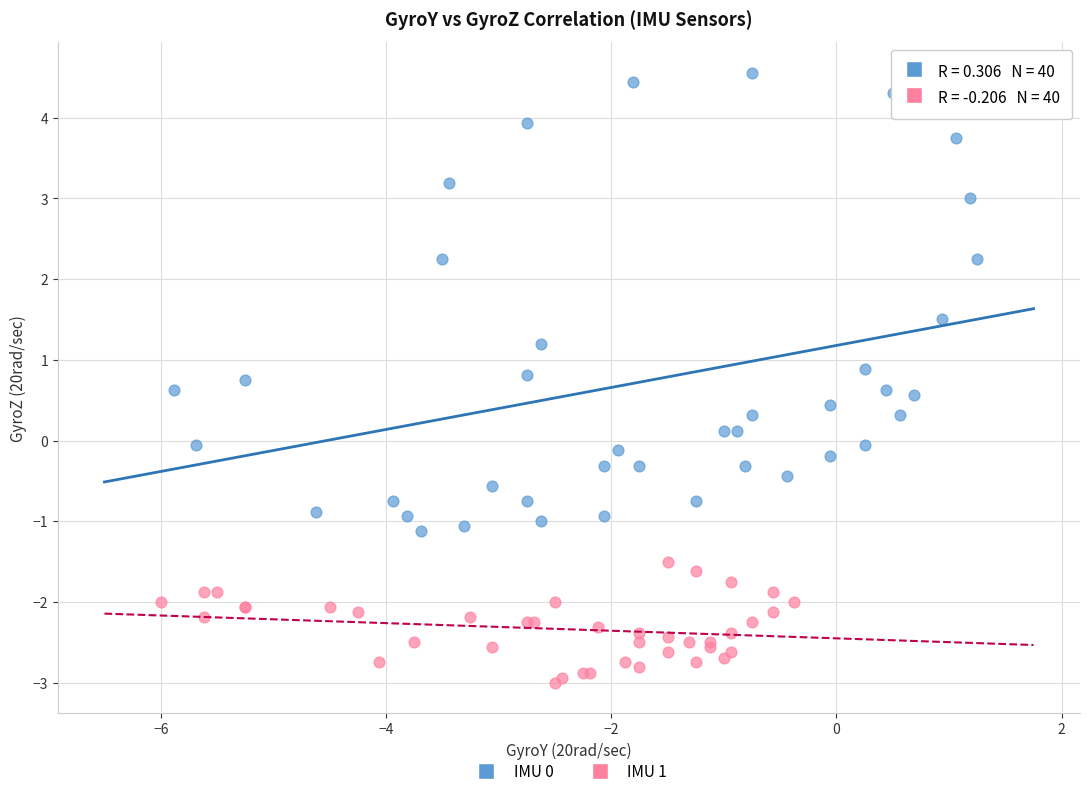

Which series contains the highest Y value?

IMU 0